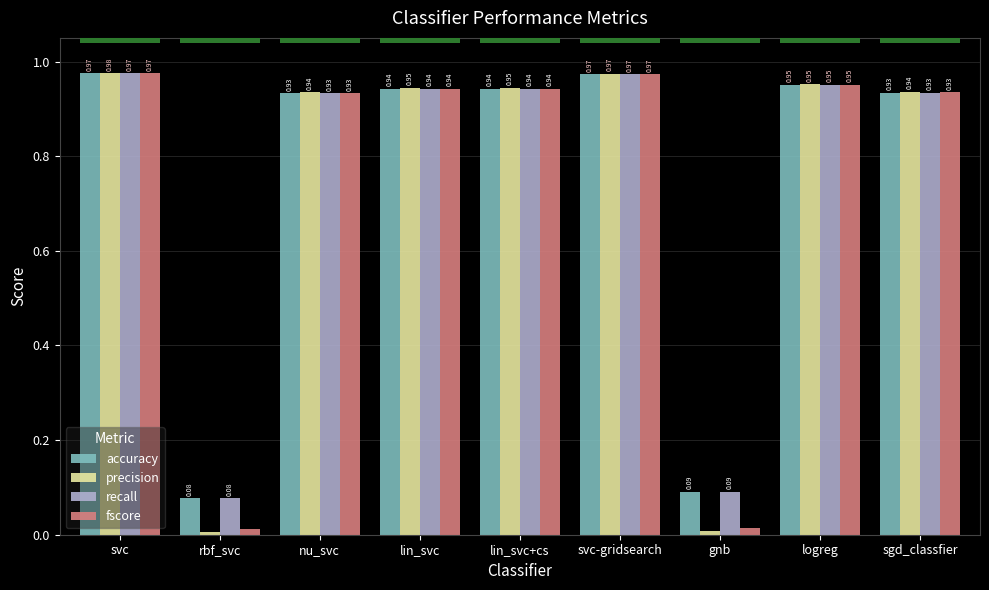

What is the label of the 2nd bar from the left?

rbf_svc